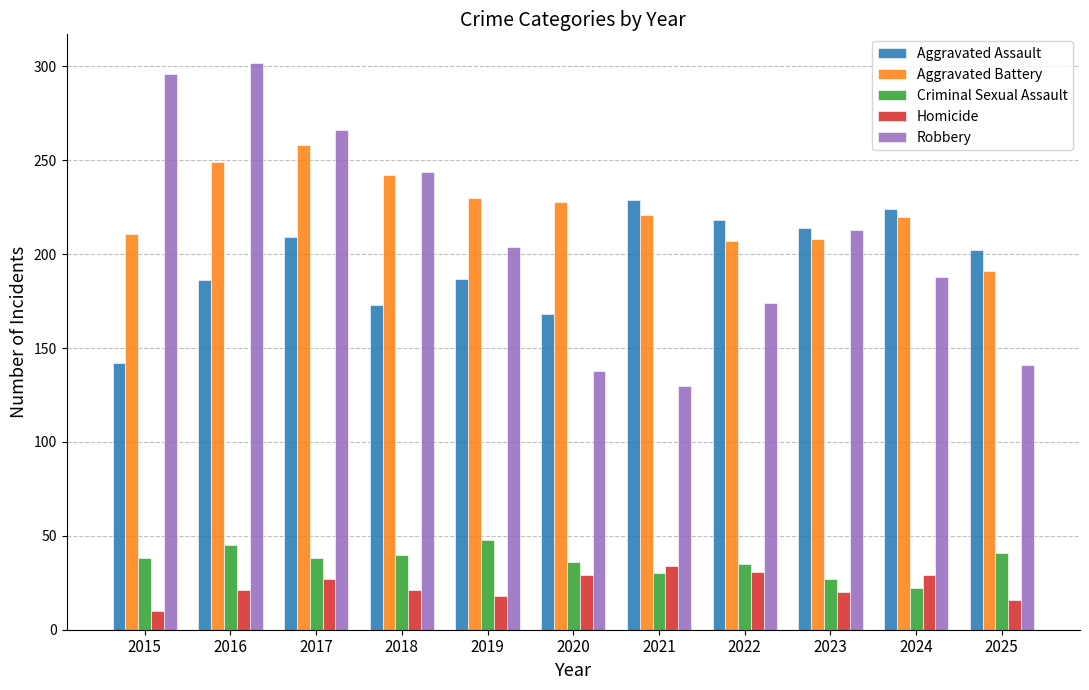

How many series are shown in this chart?

5